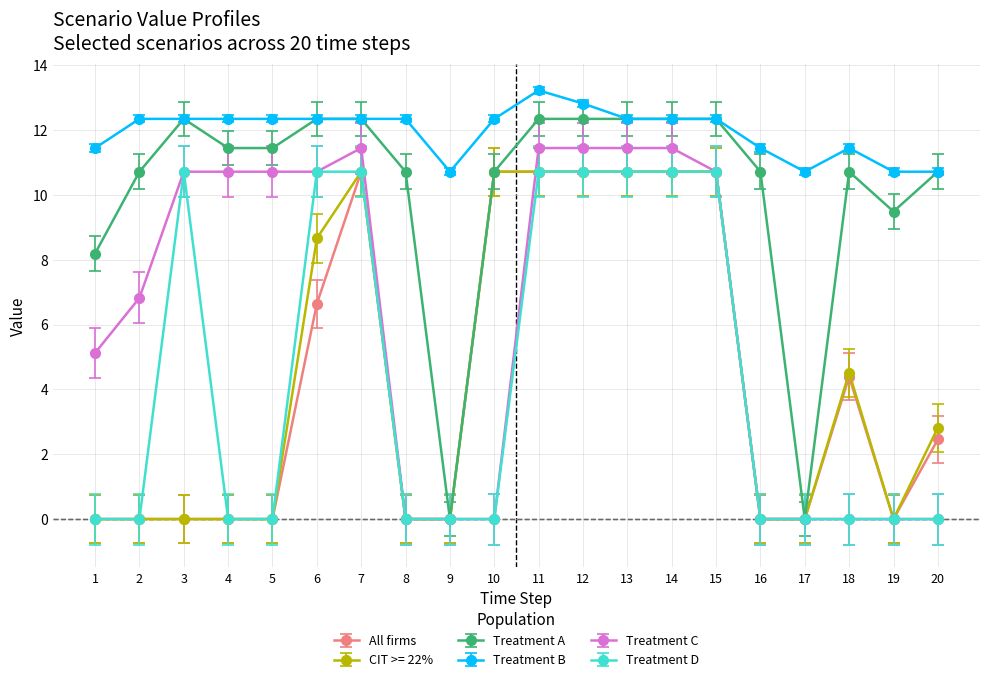

At how many categories does at least one series exceed 8?

20